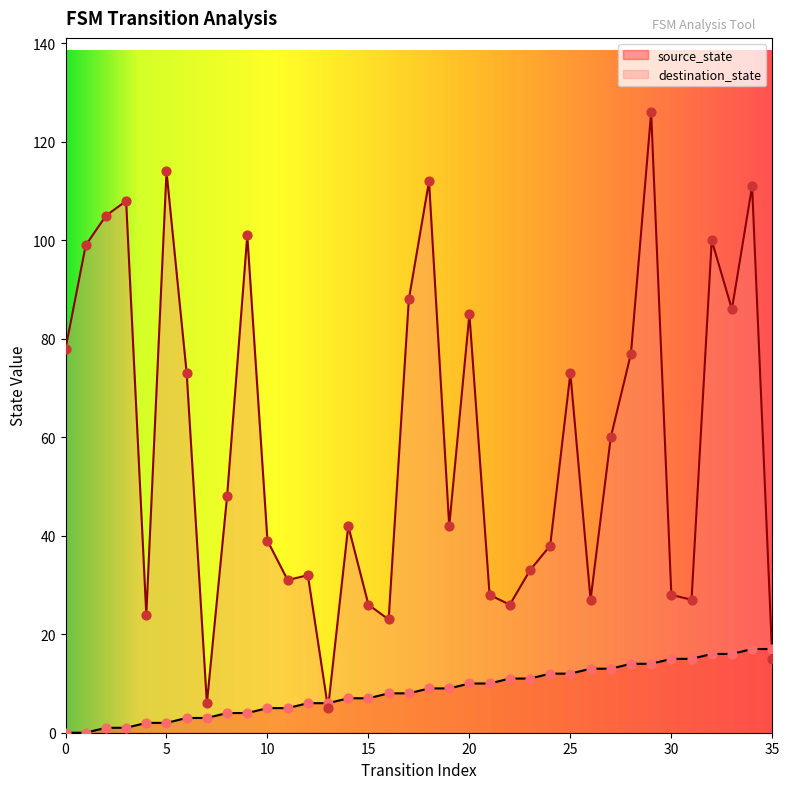

Which series reaches the minimum Y coordinate?

source_state